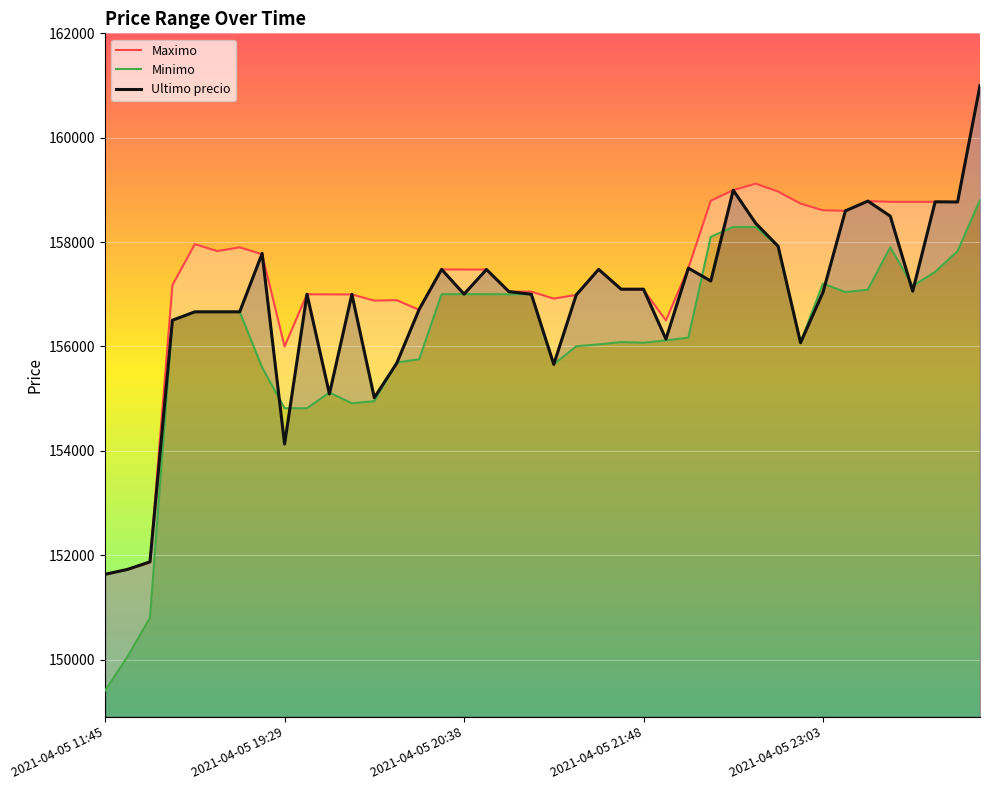

List the series in order of their peak value, lowest first.

Minimo, Maximo, Ultimo precio